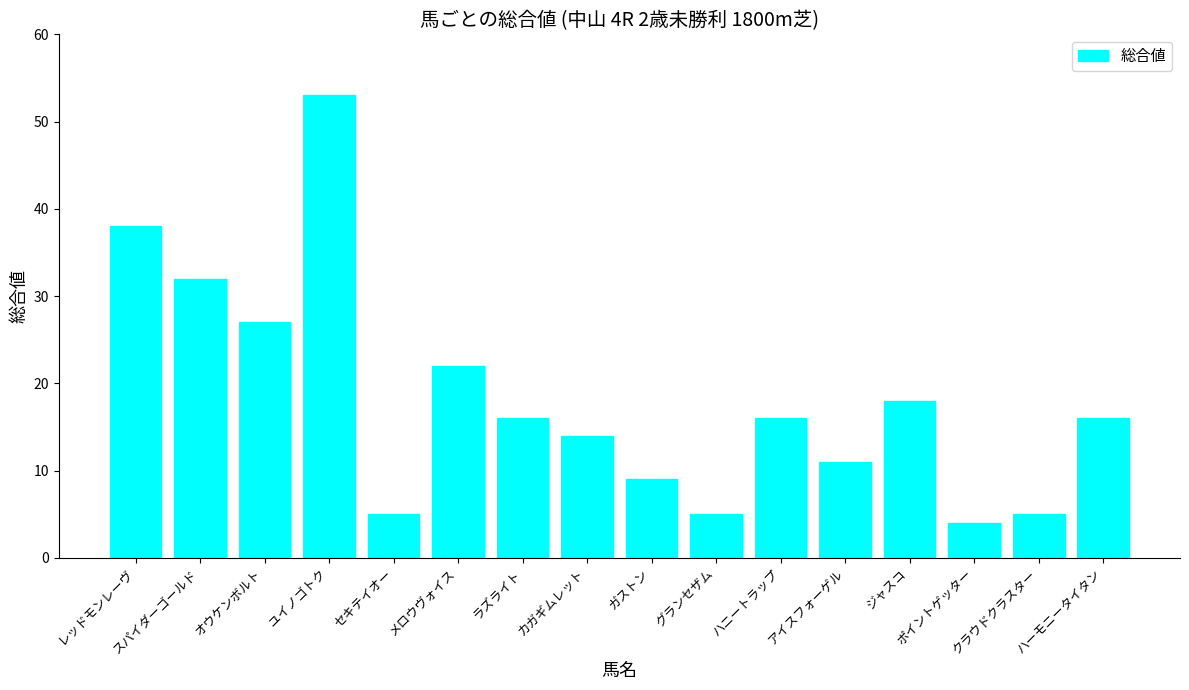

What is the difference between the values at ハニートラップ and ユイノゴトク?

37